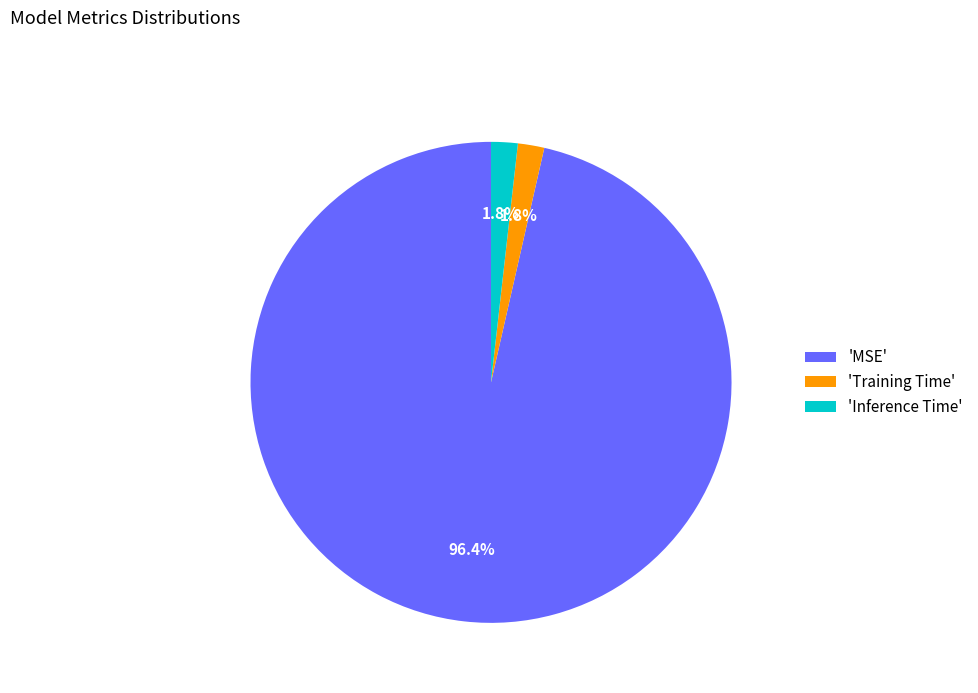

What percentage is NOT represented by 'Training Time'?

98.2%